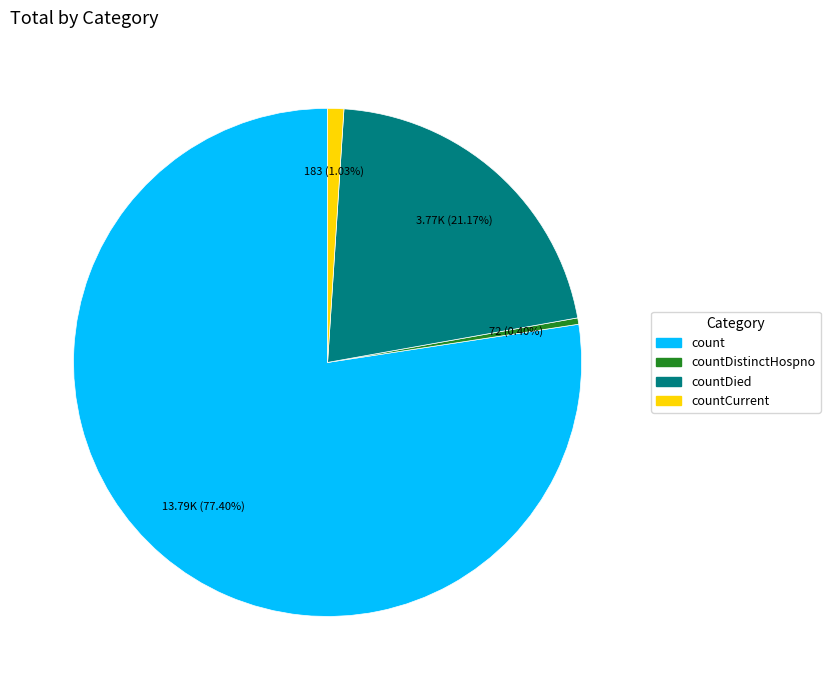

Does any single category account for the majority?

Yes